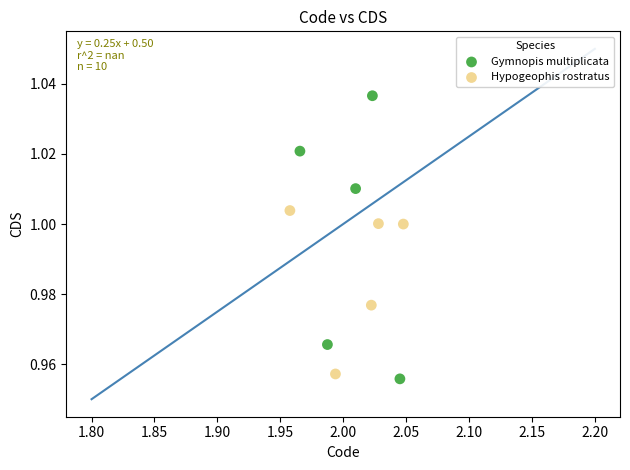

Which series reaches the maximum Y coordinate?

Gymnopis multiplicata